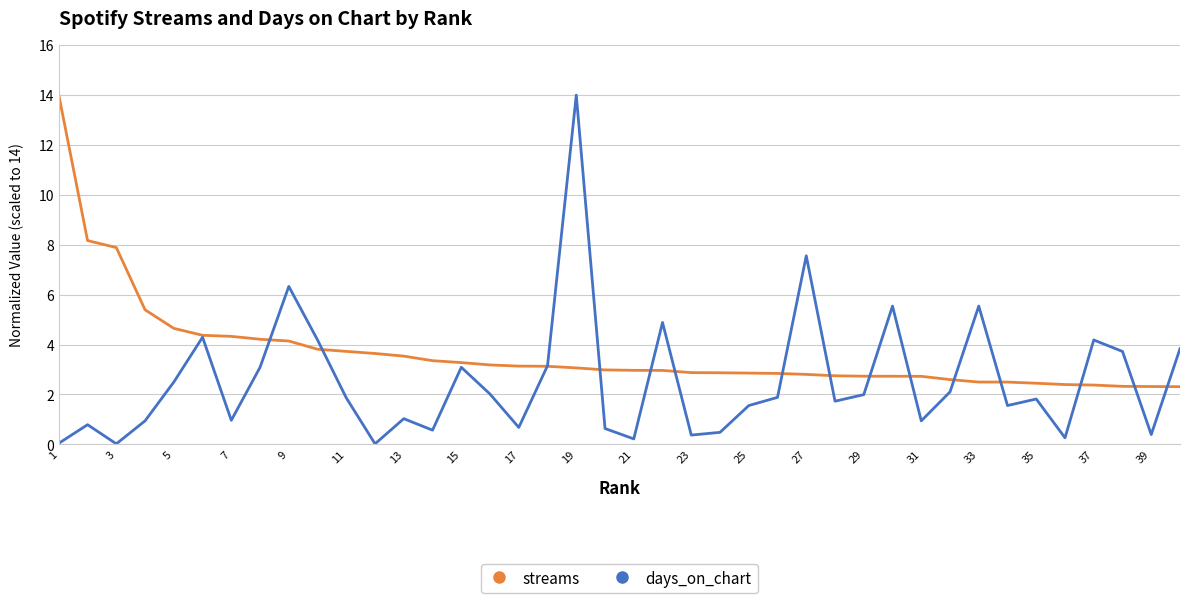

What is the maximum value for streams?

14.0